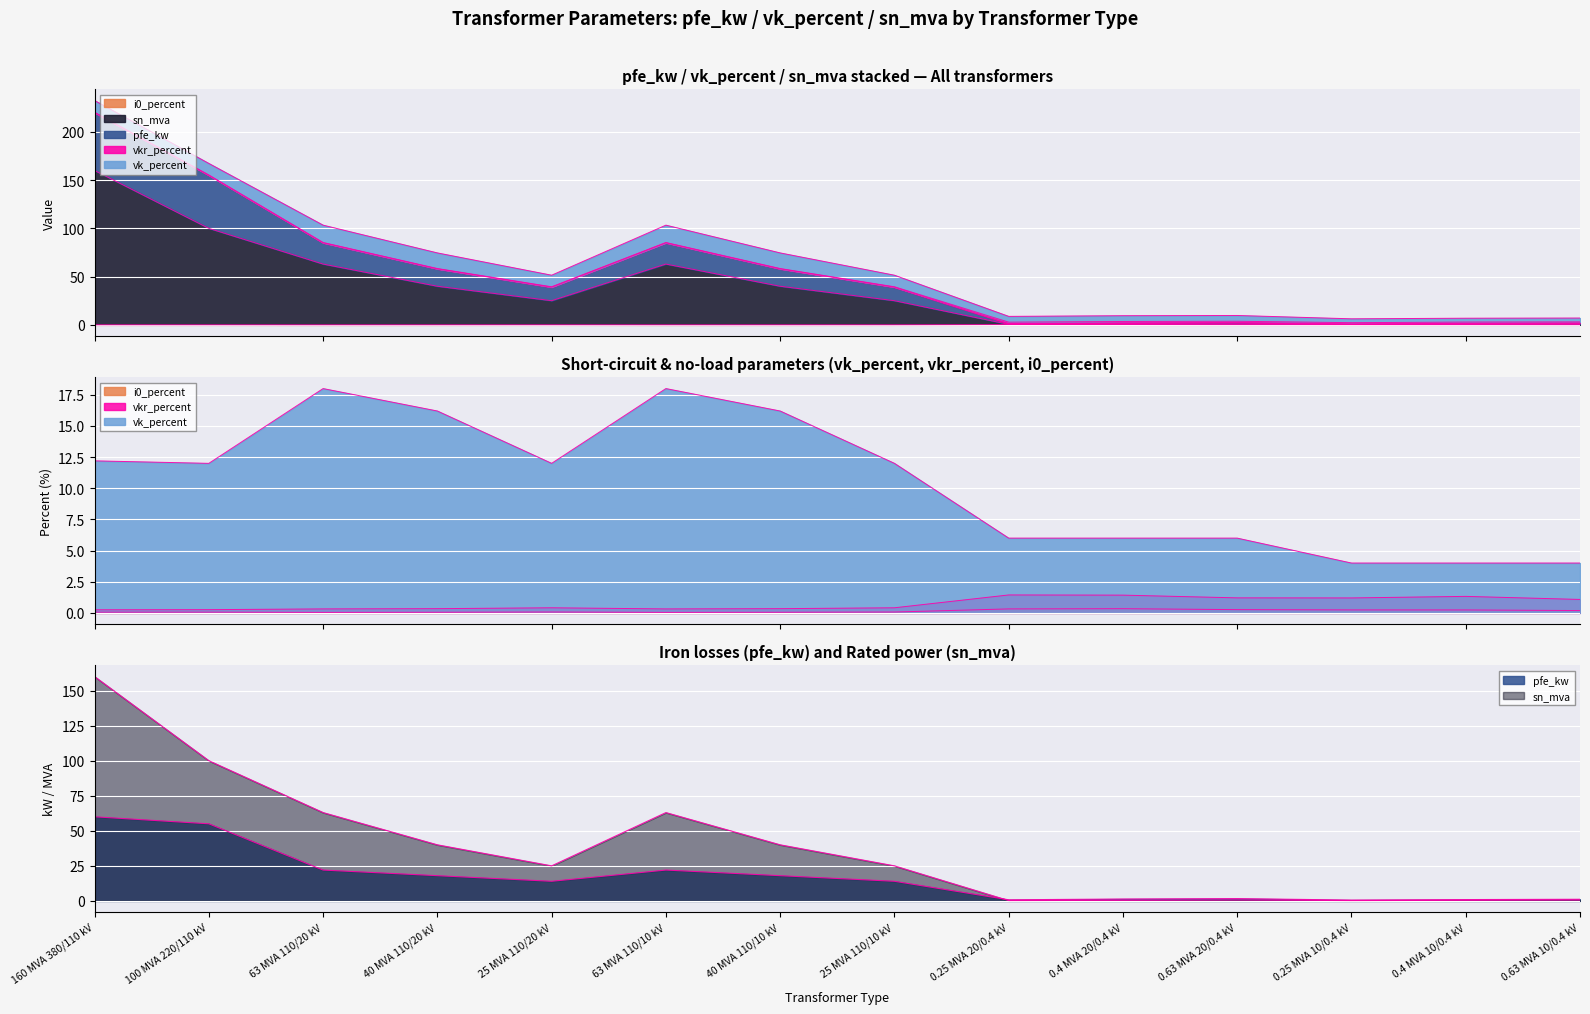

What position from the right is 40 MVA 110/20 kV?

11